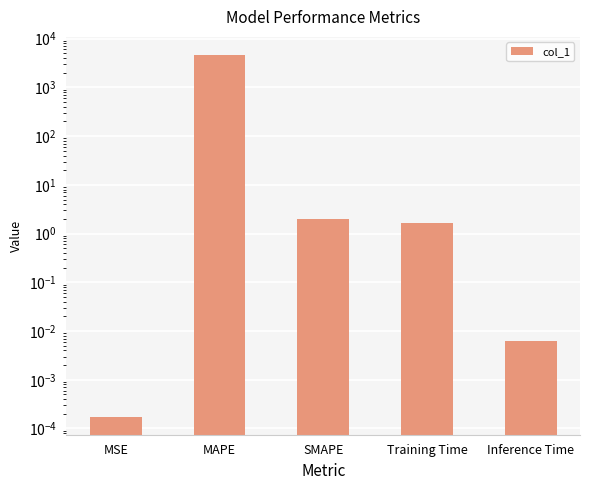

Which has a higher value, SMAPE or MAPE?

MAPE